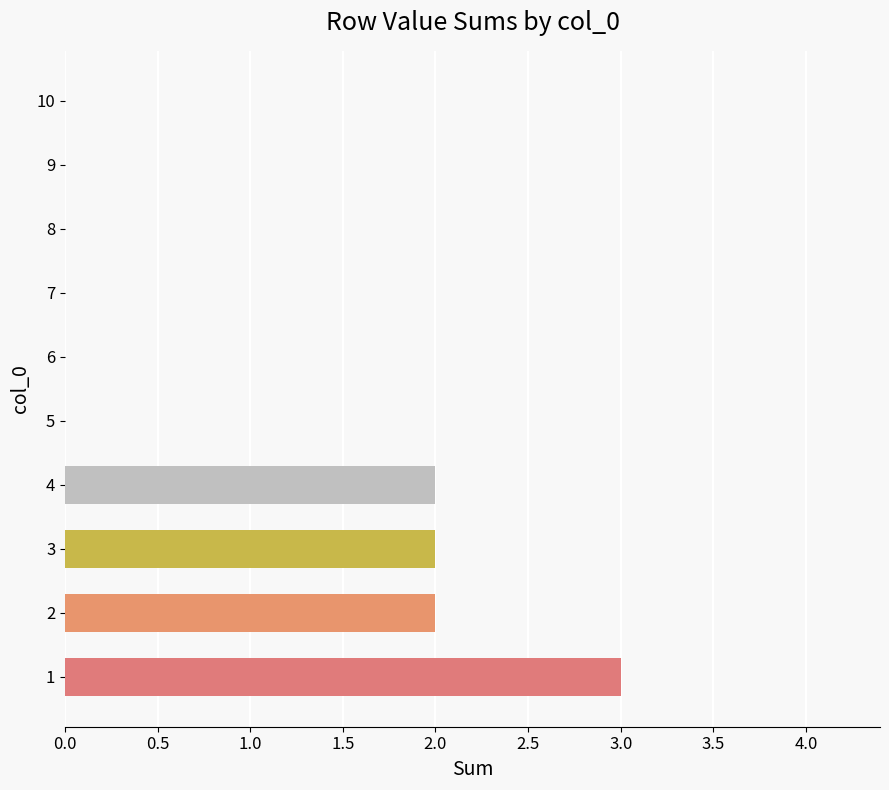

Reading bottom to top, extract all data points from this chart.

1=3	2=2	3=2	4=2	5=0	6=0	7=0	8=0	9=0	10=0